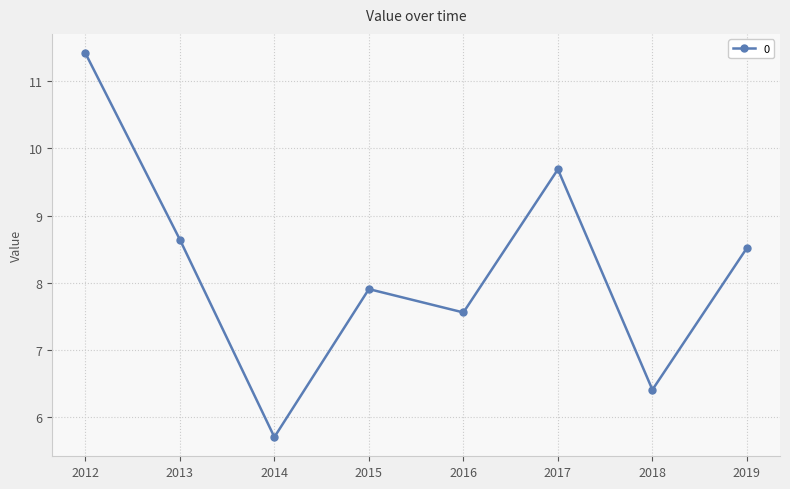

What is the value of the 3rd point from the left?

5.7